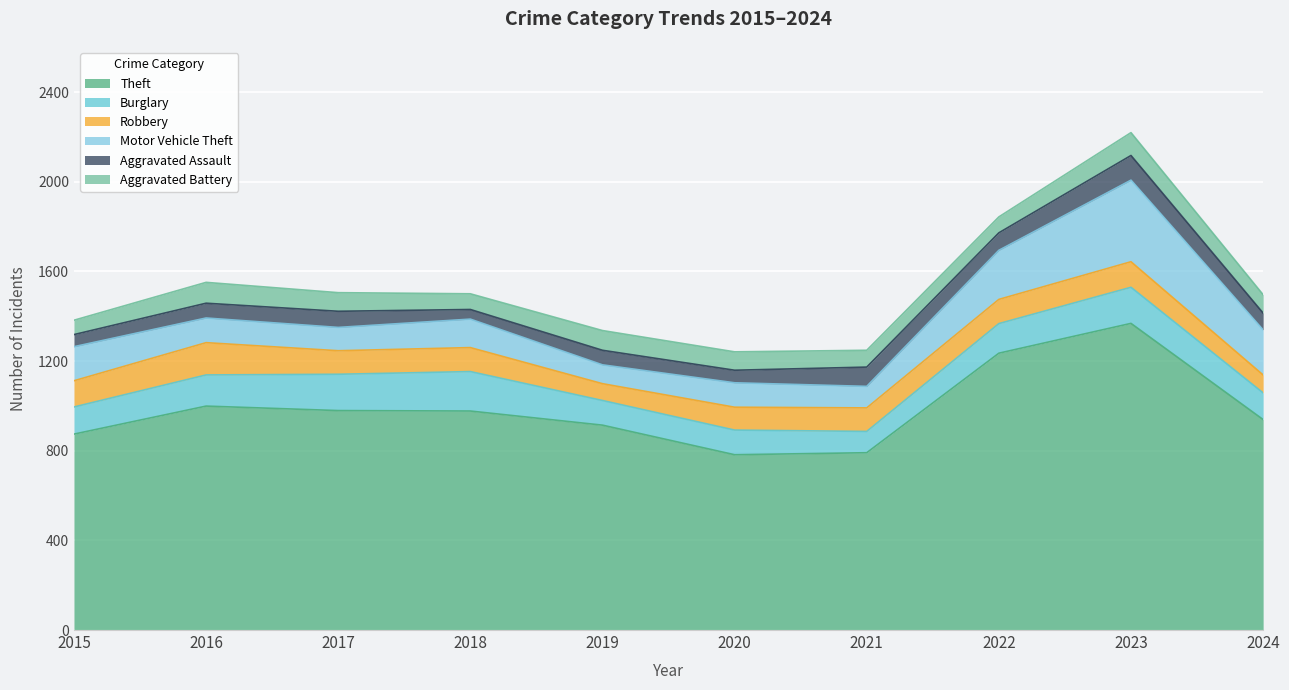

Between 2024 and 2017, which is larger?

2017